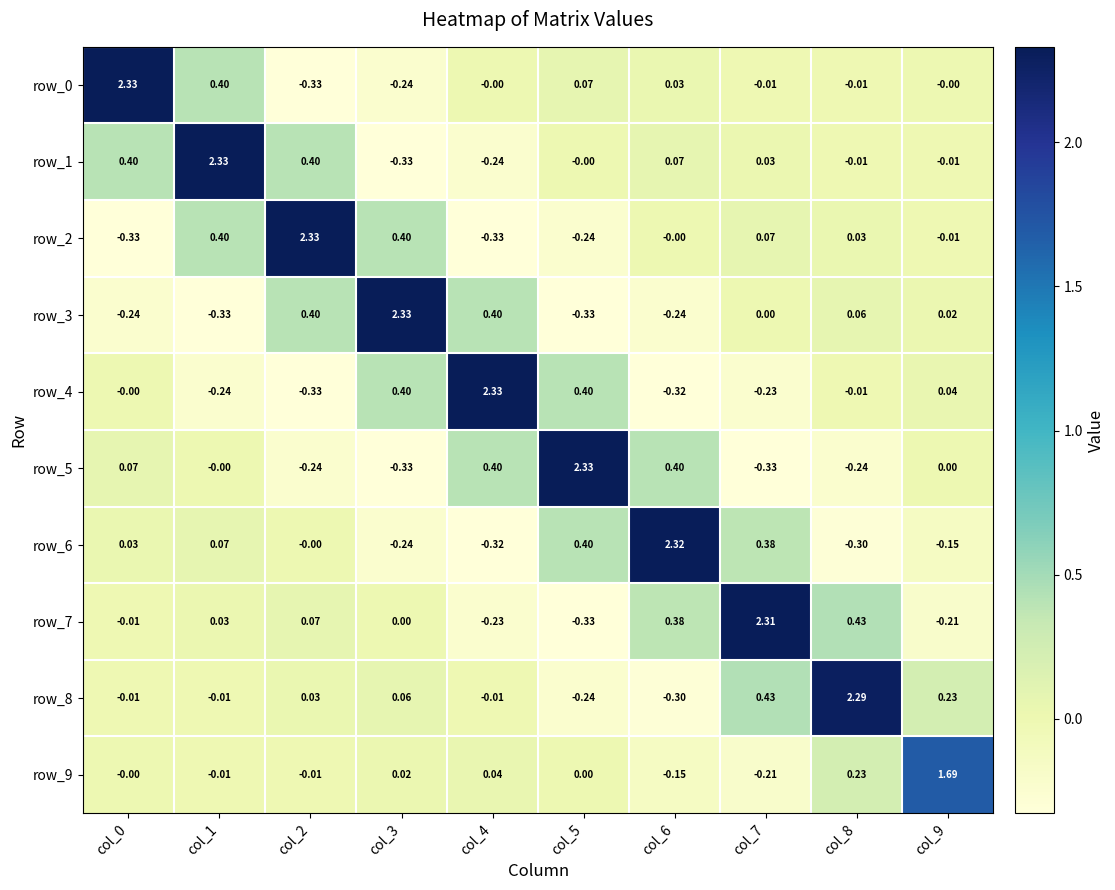

Is the value of row_2 at col_7 greater than the value of row_3 at col_1?

Yes